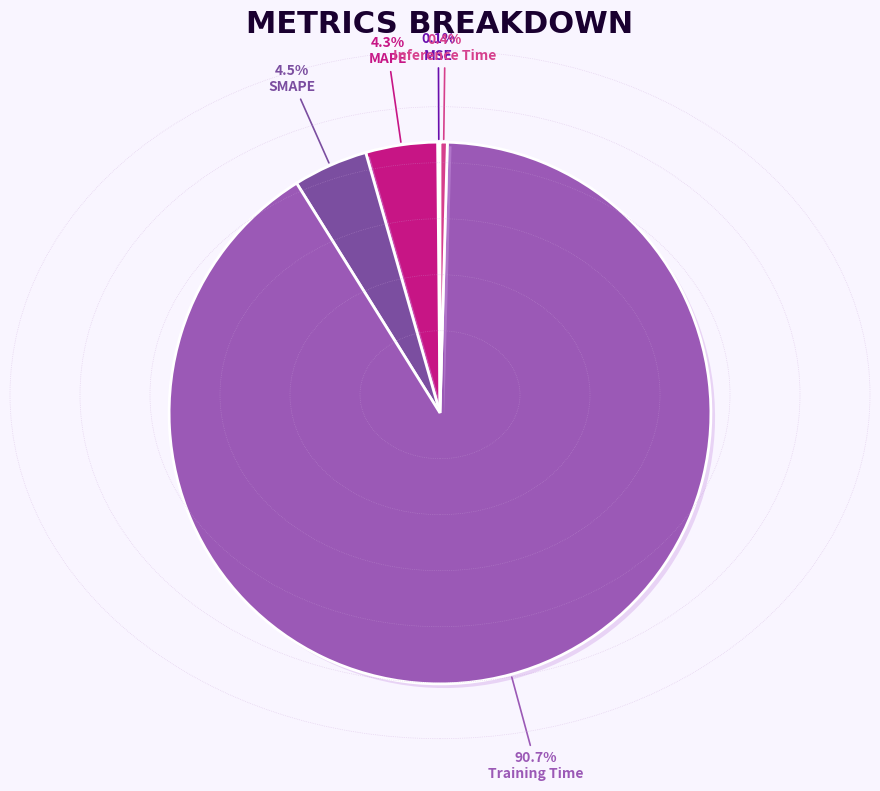

Does SMAPE represent more than half of the total?

No